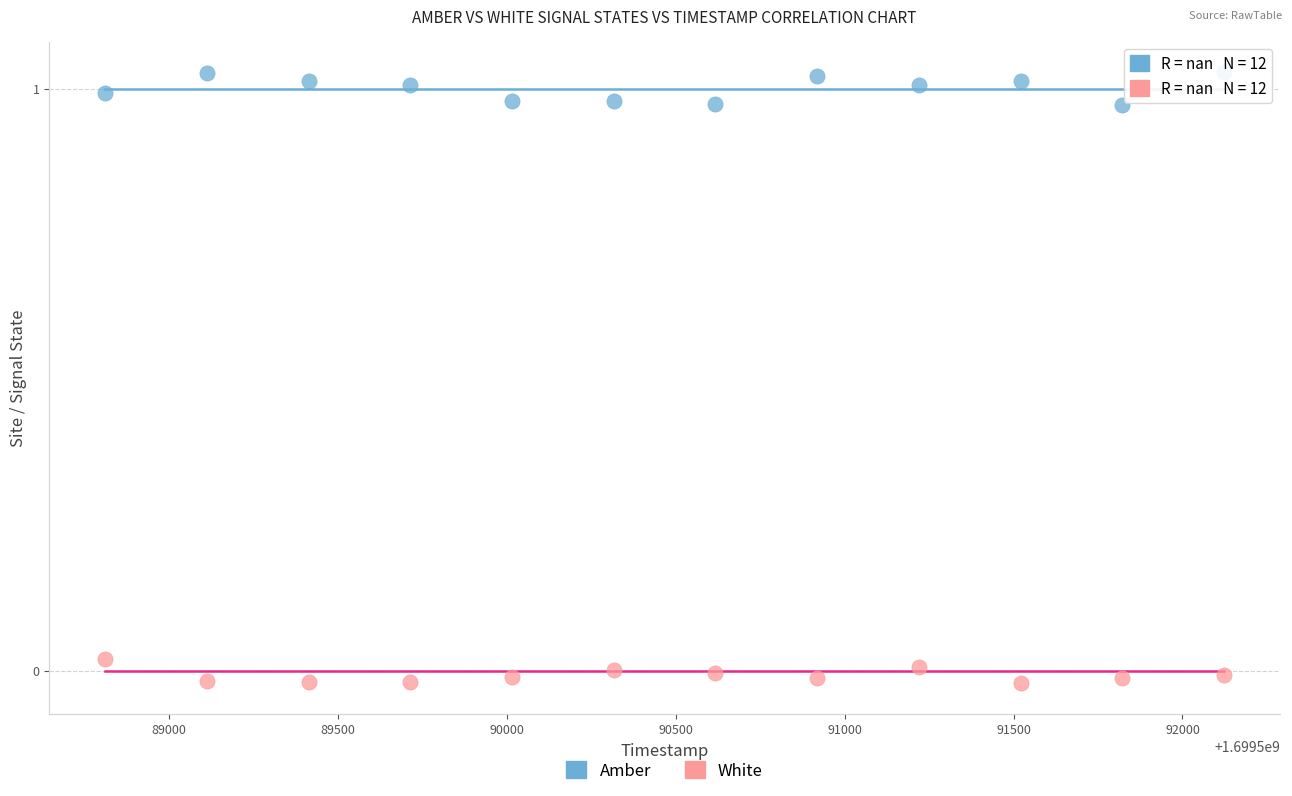

Which series contains the highest Y value?

Amber